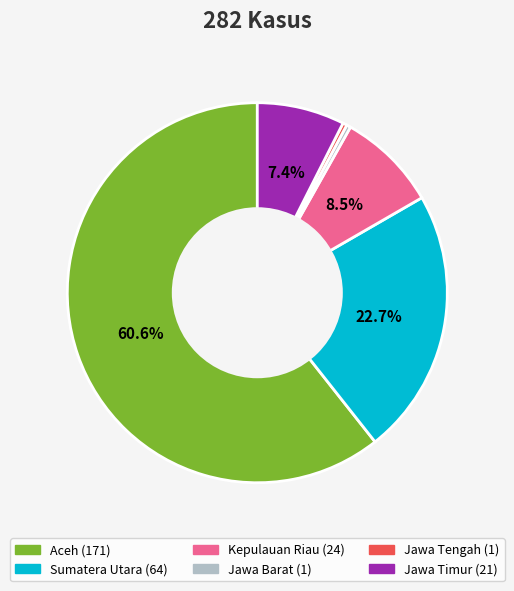

Does Jawa Timur represent more than half of the total?

No